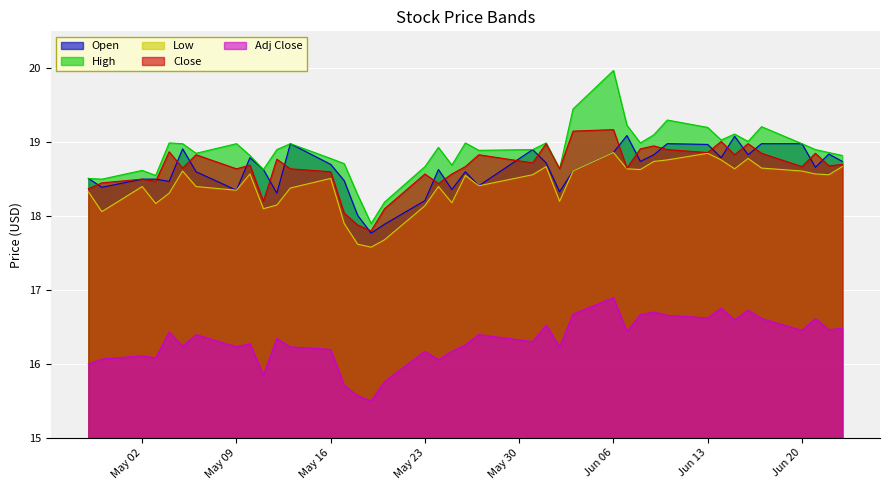

What are all the series names shown in the legend?

Open, High, Low, Close, Adj Close